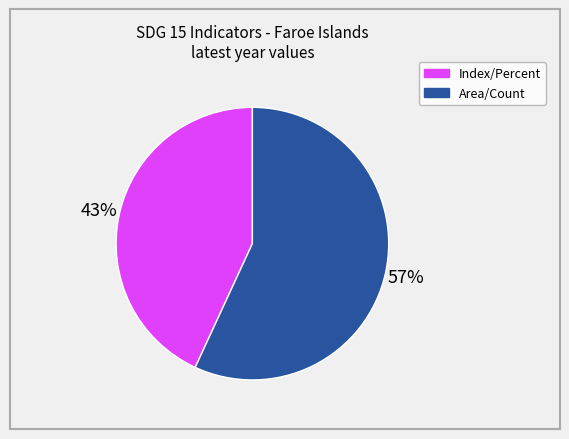

To the nearest percent, what is the average slice percentage?

50%